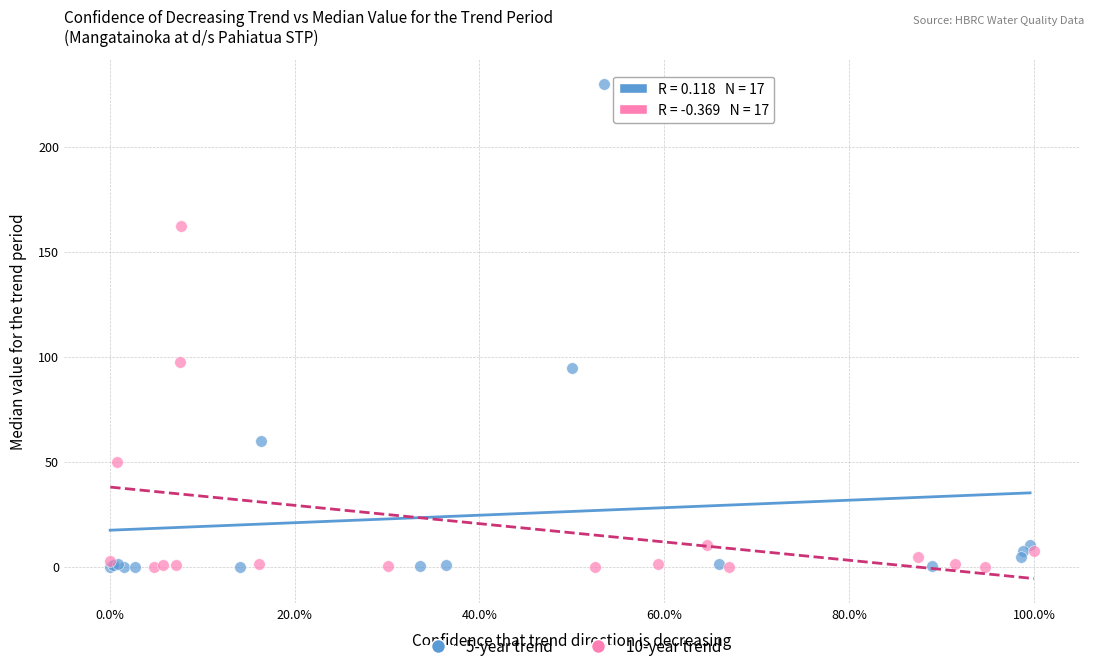

Which series contains the highest Y value?

5-year trend